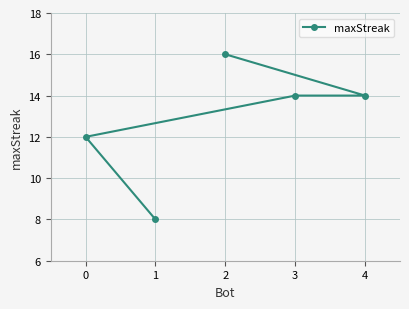

What is the smallest value displayed?

8